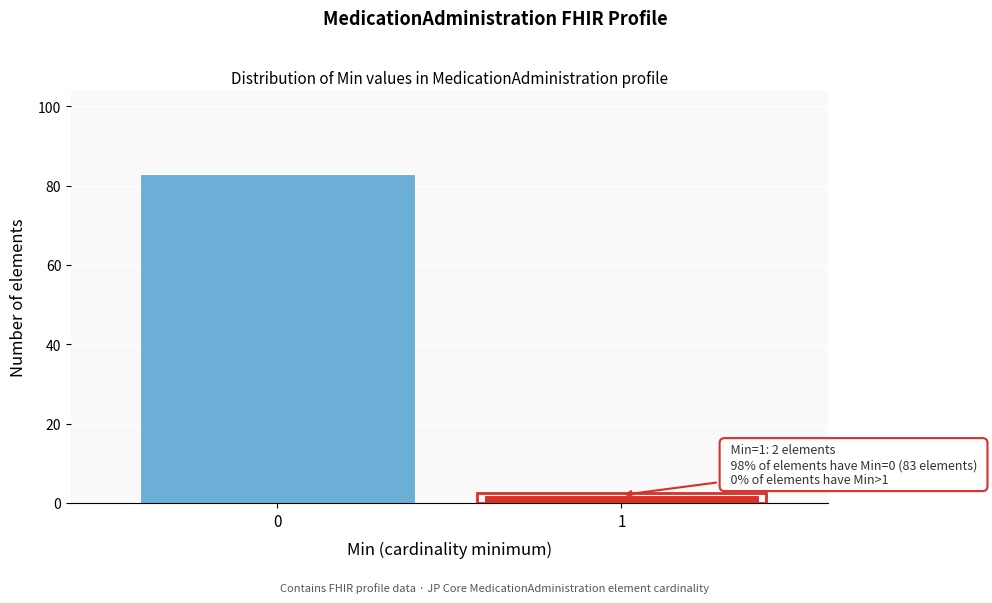

Reading left to right, extract all data points from this chart.

83	2